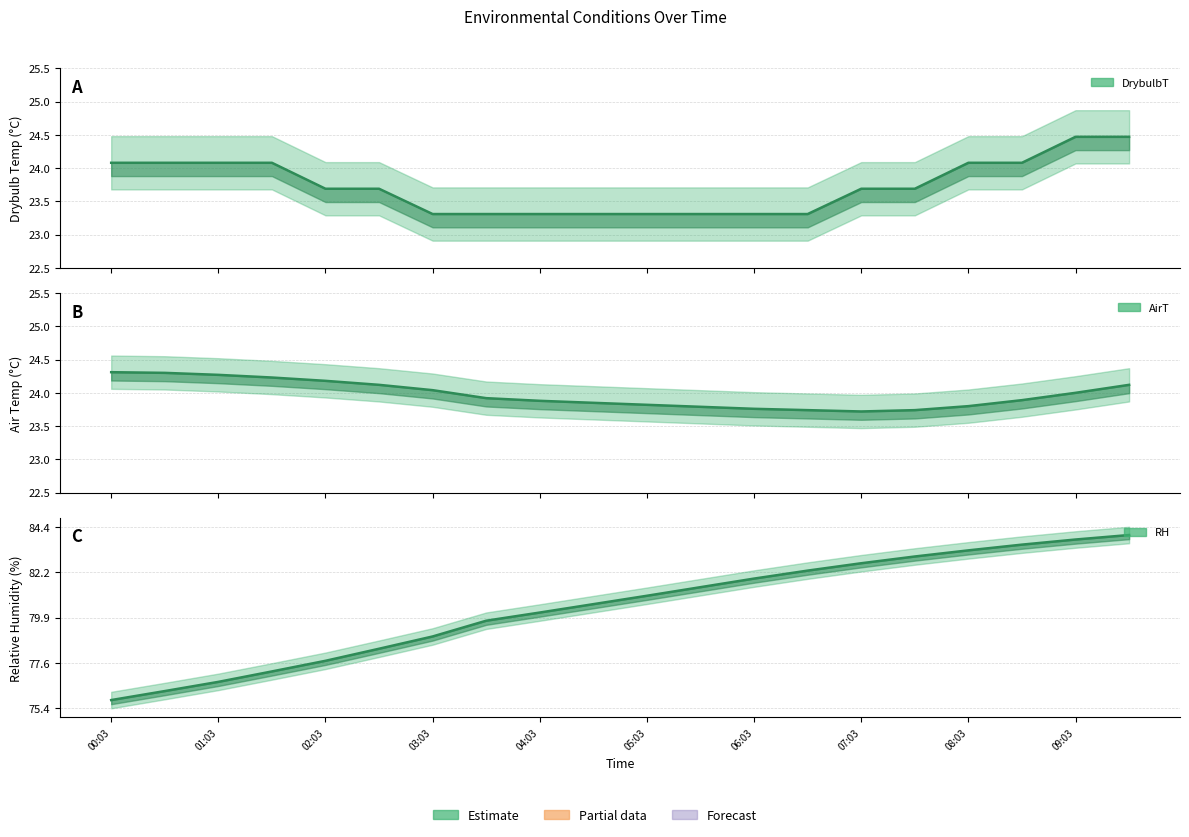

How many series are shown in this chart?

3